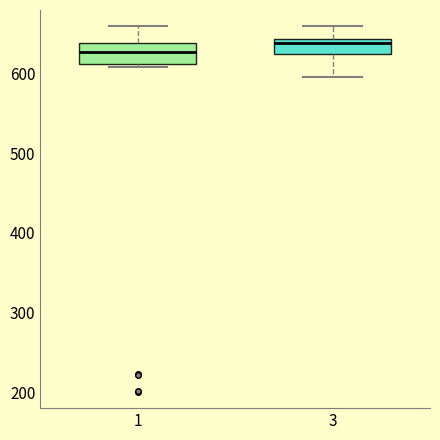

Which box's median line is the highest?

3